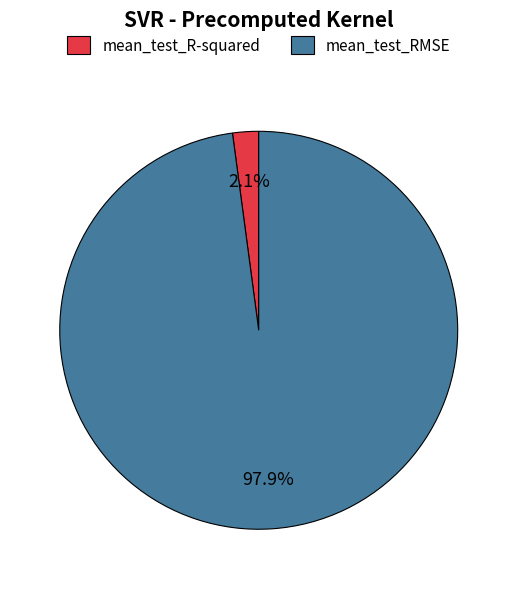

To the nearest percent, what is the difference between the mean_test_R-squared and mean_test_RMSE slice percentages?

96%